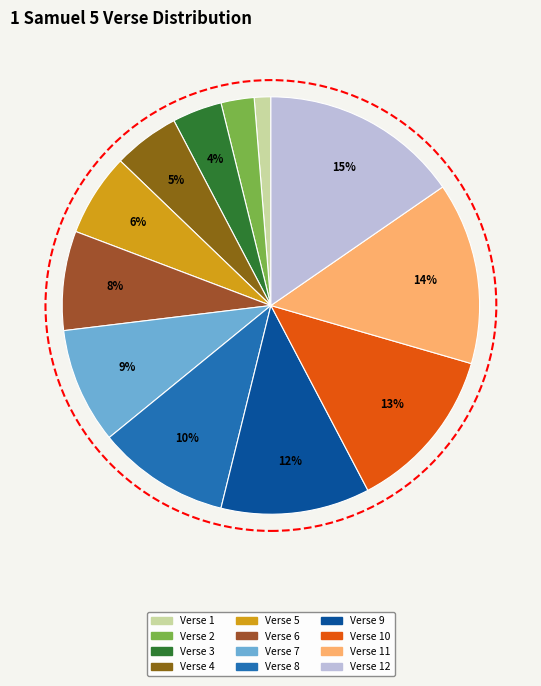

What is the smallest slice in the pie chart?

Verse 1